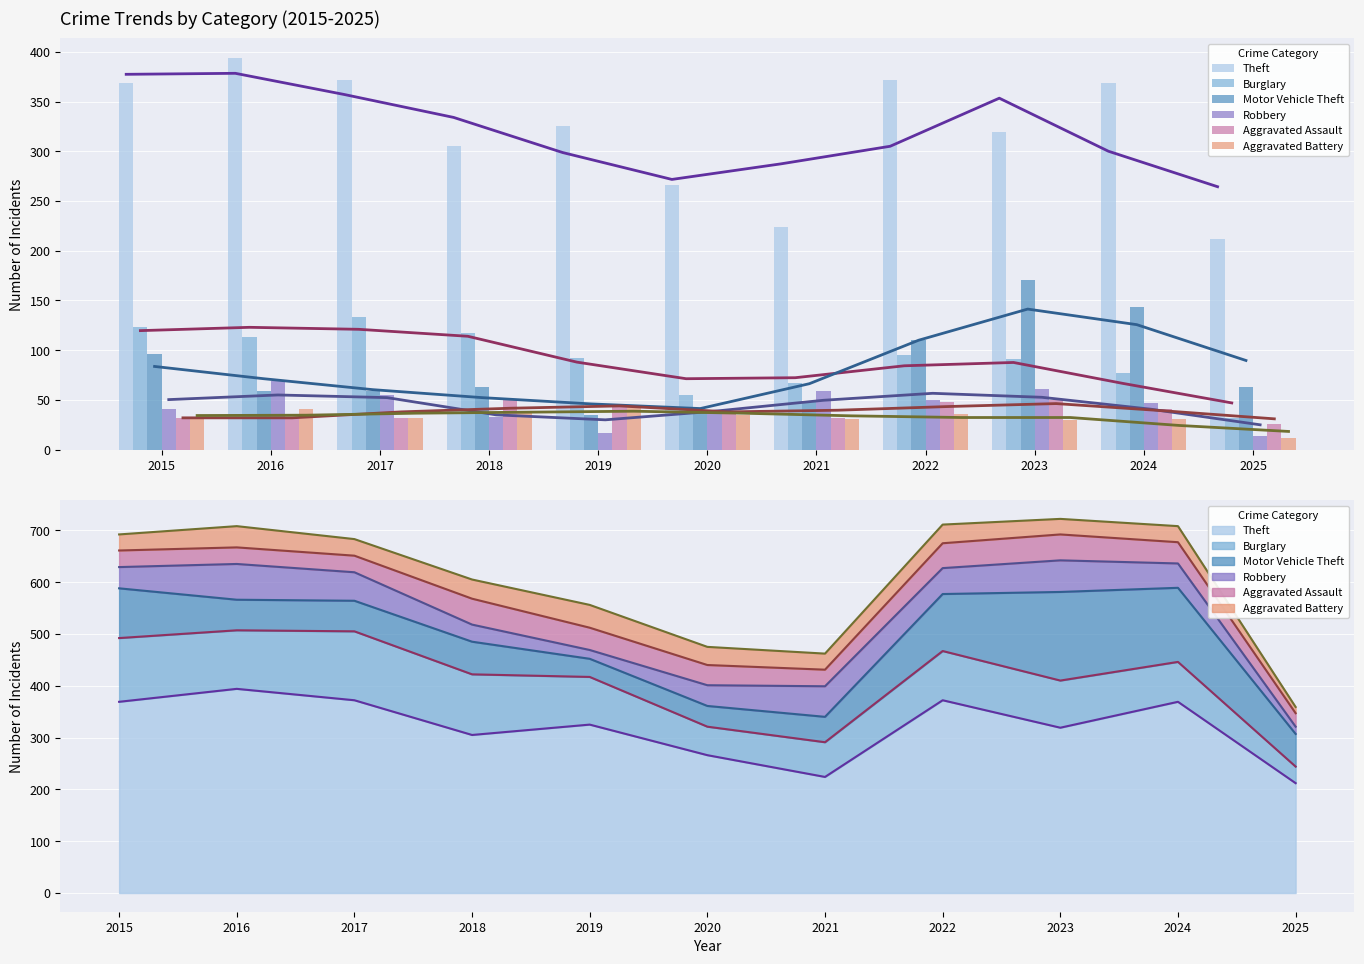

At which label does Aggravated Assault reach its peak?

2018